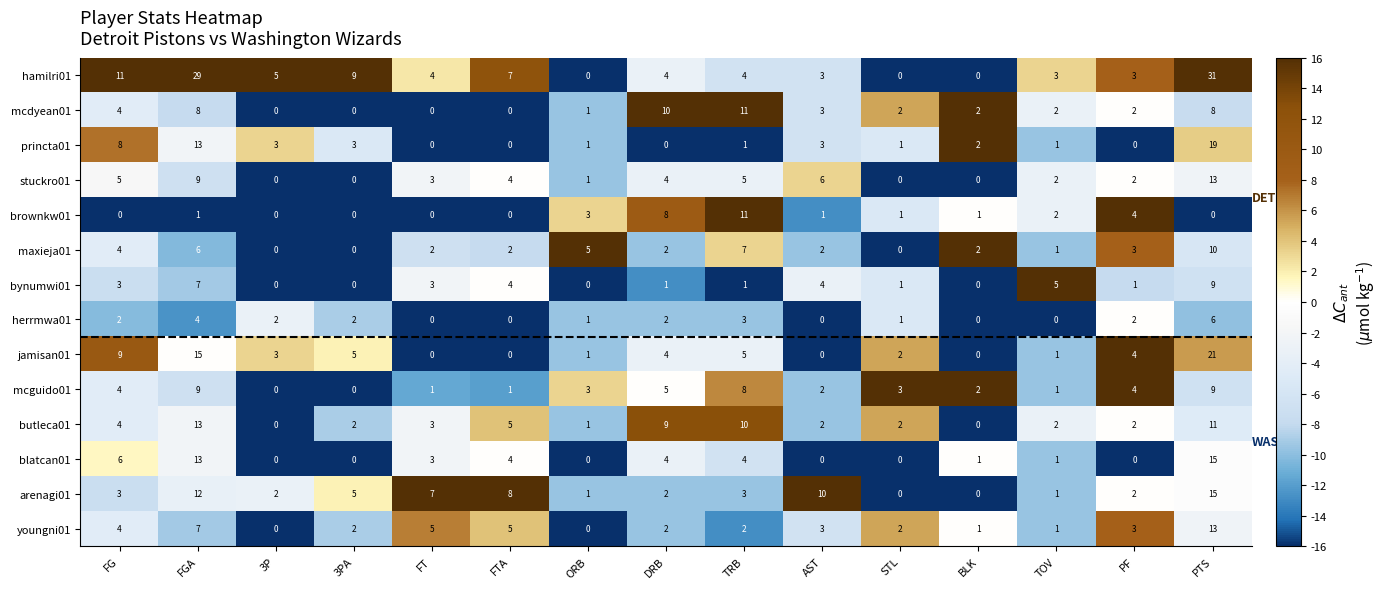

What is the difference between the highest and lowest values at DRB?

10